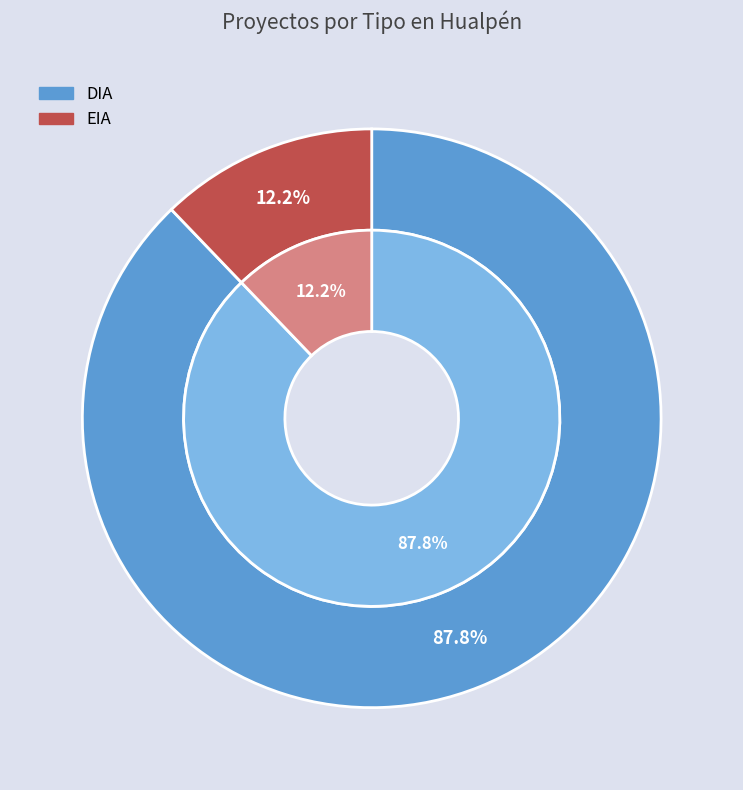

To the nearest percent, what is the average slice percentage?

50%